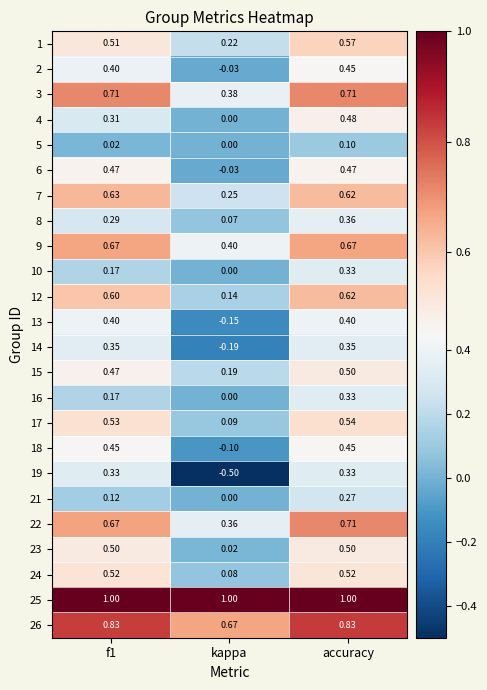

Which category has the highest value in the 5 series?

accuracy